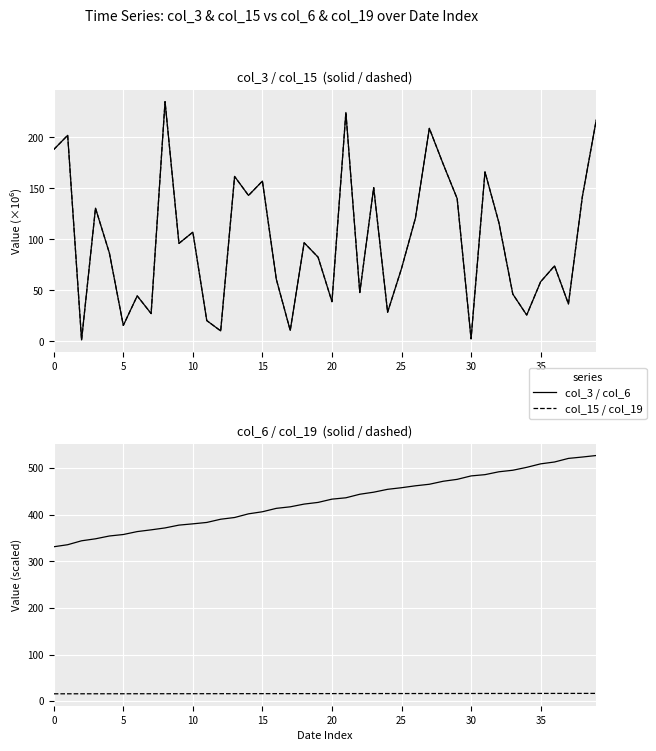

What is the lowest value of the col_19 series?

15.8